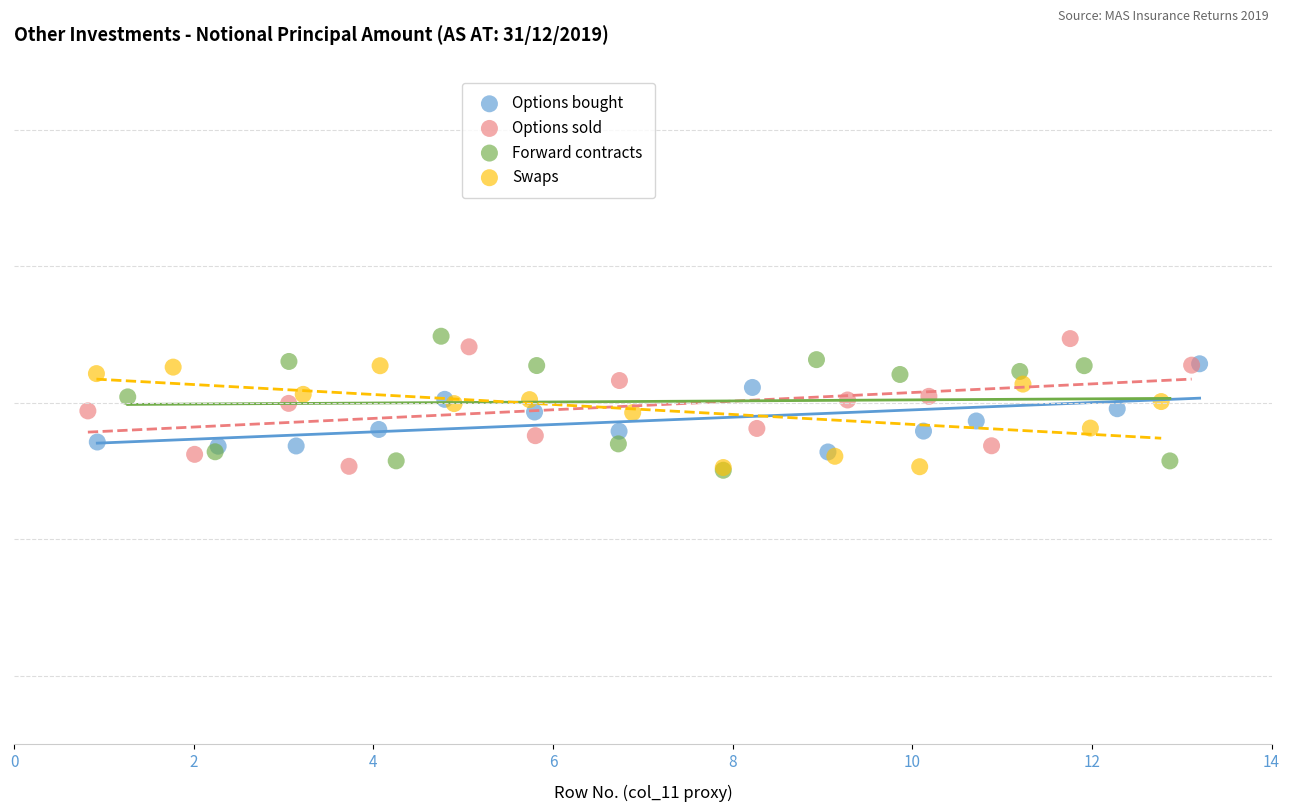

What are all the series names shown in the legend?

Options bought, Options sold, Forward contracts, Swaps